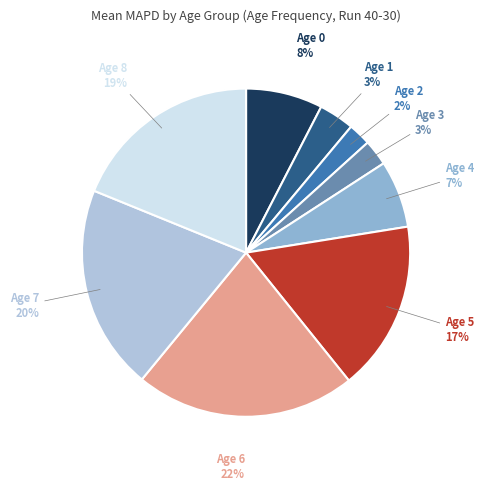

Is Age 3 the majority of the pie?

No